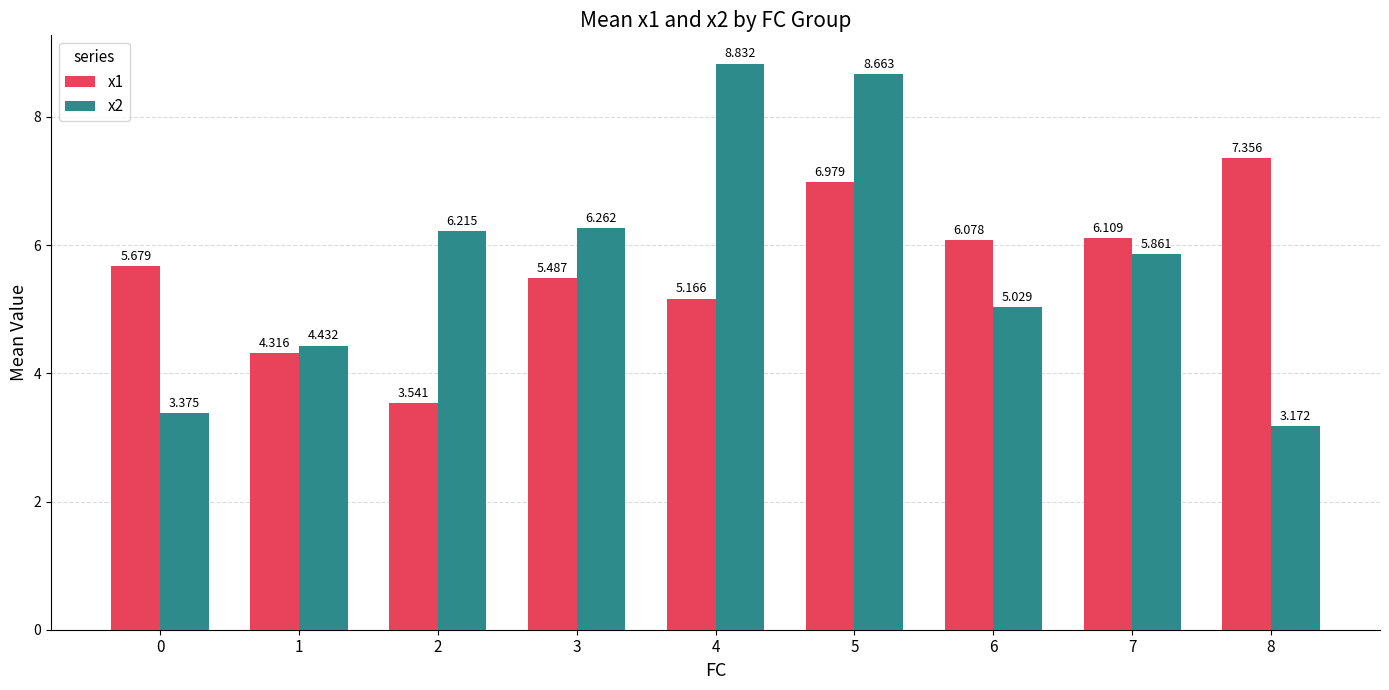

What is the value of the x2 bar at the 6th from the left?

8.7